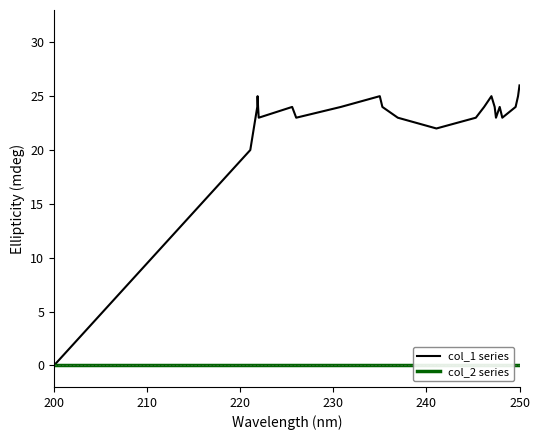

Rank the series by their maximum value, from highest to lowest.

col_1 series, col_2 series